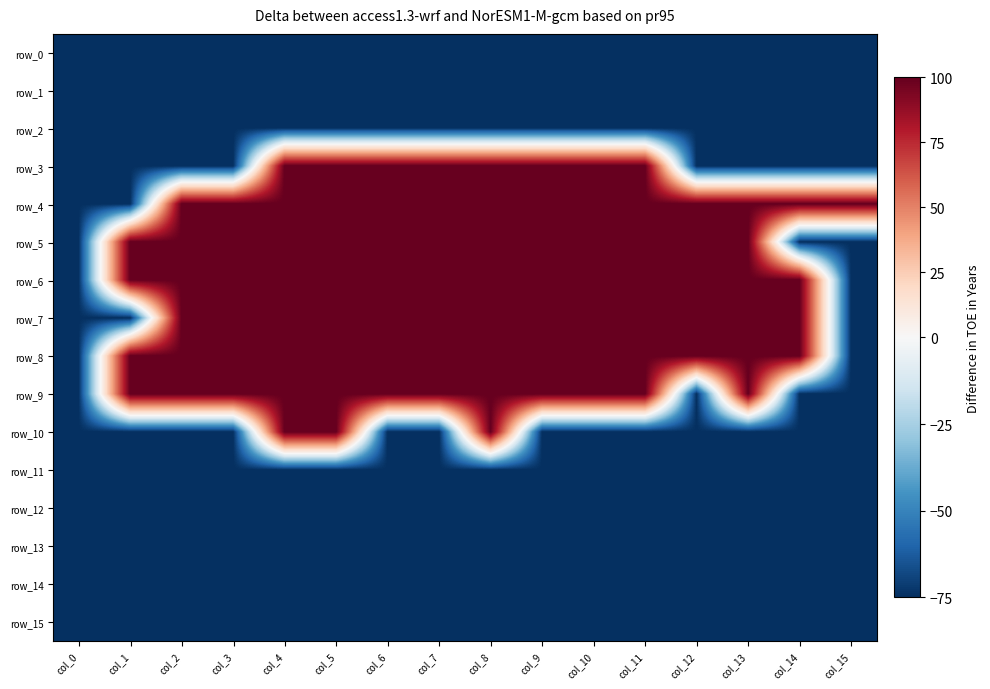

Reading right to left, transcribe all the data shown in this chart.

row_0: -75	-75	-75	-75	-75	-75	-75	-75	-75	-75	-75	-75	-75	-75	-75	-75
row_1: -75	-75	-75	-75	-75	-75	-75	-75	-75	-75	-75	-75	-75	-75	-75	-75
row_2: -75	-75	-75	-75	-75	-75	-75	-75	-75	-75	-75	-75	-75	-75	-75	-75
row_3: -75	-75	-75	-75	100	100	100	100	100	100	100	100	-75	-75	-75	-75
row_4: 100	100	100	100	100	100	100	100	100	100	100	100	100	100	-75	-75
row_5: -75	-75	100	100	100	100	100	100	100	100	100	100	100	100	100	-75
row_6: -75	100	100	100	100	100	100	100	100	100	100	100	100	100	100	-75
row_7: -75	100	100	100	100	100	100	100	100	100	100	100	100	100	-75	-75
row_8: -75	100	100	100	100	100	100	100	100	100	100	100	100	100	100	-75
row_9: -75	-75	100	-75	100	100	100	100	100	100	100	100	100	100	100	-75
row_10: -75	-75	-75	-75	-75	-75	-75	100	-75	-75	100	100	-75	-75	-75	-75
row_11: -75	-75	-75	-75	-75	-75	-75	-75	-75	-75	-75	-75	-75	-75	-75	-75
row_12: -75	-75	-75	-75	-75	-75	-75	-75	-75	-75	-75	-75	-75	-75	-75	-75
row_13: -75	-75	-75	-75	-75	-75	-75	-75	-75	-75	-75	-75	-75	-75	-75	-75
row_14: -75	-75	-75	-75	-75	-75	-75	-75	-75	-75	-75	-75	-75	-75	-75	-75
row_15: -75	-75	-75	-75	-75	-75	-75	-75	-75	-75	-75	-75	-75	-75	-75	-75